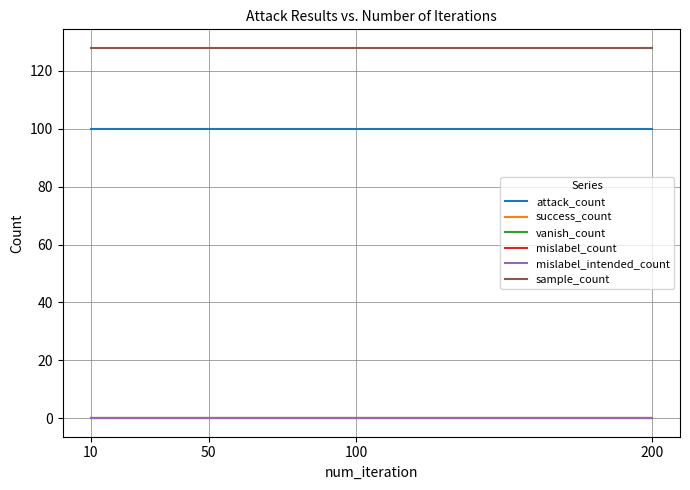

List the series in order of their peak value, highest first.

sample_count, attack_count, success_count, vanish_count, mislabel_count, mislabel_intended_count